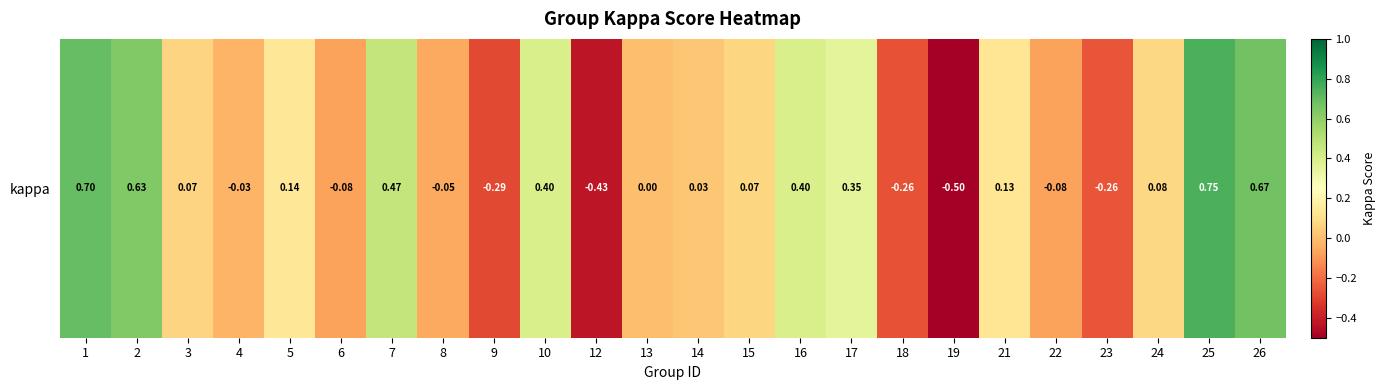

Reading left to right, what are all the values shown in this chart?

1=0.7	2=0.6	3=0.1	4=-0.0	5=0.1	6=-0.1	7=0.5	8=-0.1	9=-0.3	10=0.4	12=-0.4	13=0.0	14=0.0	15=0.1	16=0.4	17=0.3	18=-0.3	19=-0.5	21=0.1	22=-0.1	23=-0.3	24=0.1	25=0.8	26=0.7